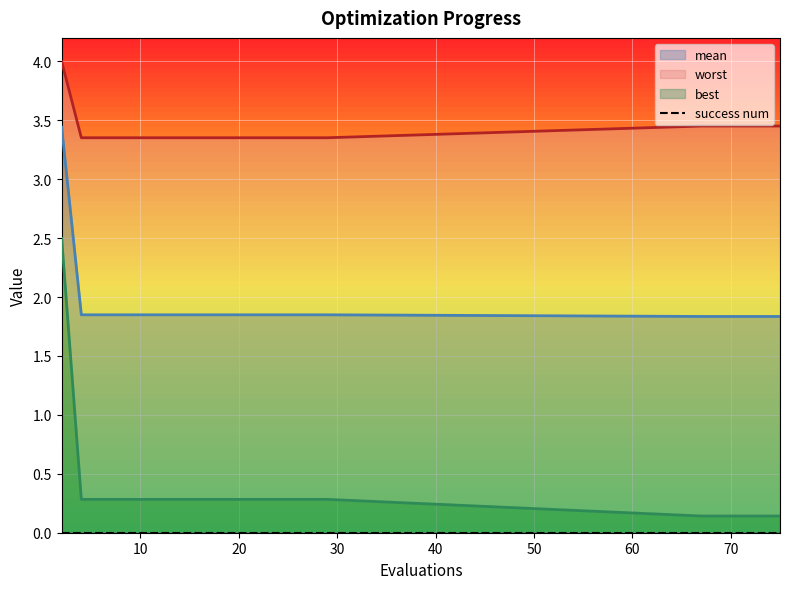

True or false: mean_line has more than 2 points higher than both neighbors.

False